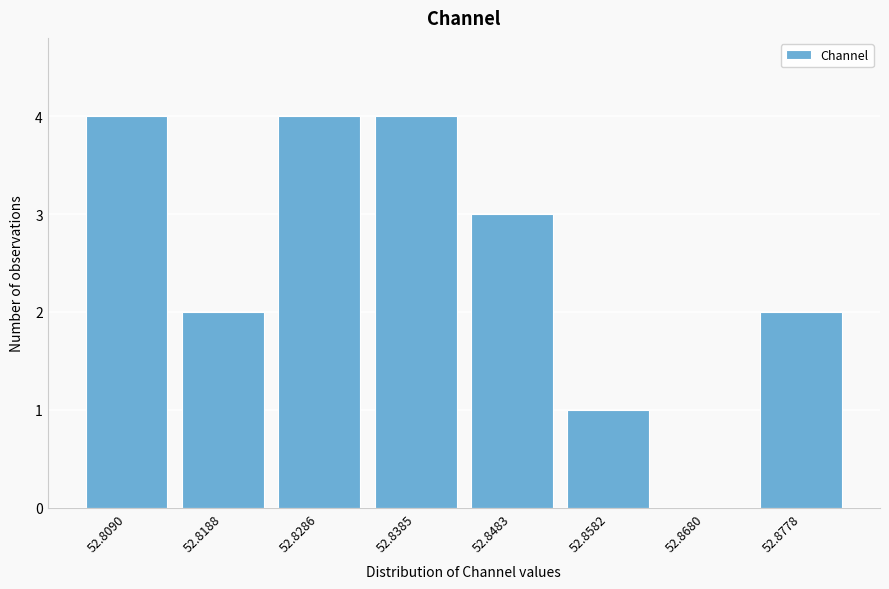

Reading left to right, transcribe all the data shown in this chart.

52.8090=4	52.8188=2	52.8286=4	52.8385=4	52.8483=3	52.8582=1	52.8680=0	52.8778=2